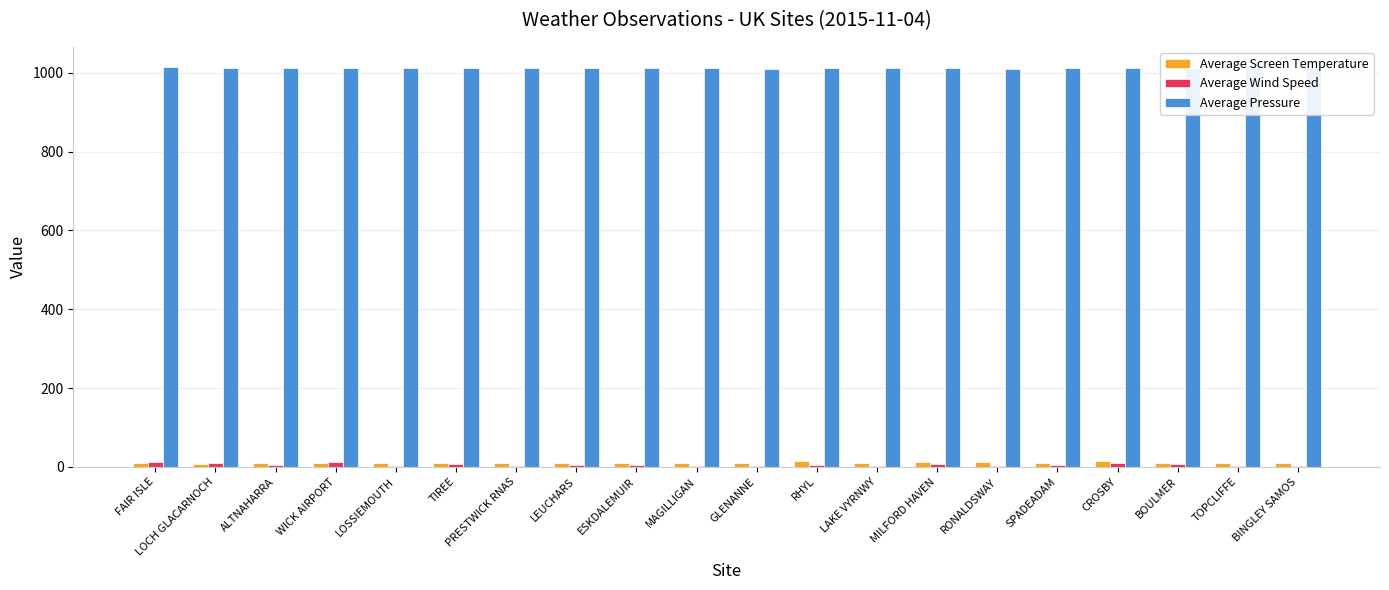

How many distinct data groups are displayed?

3